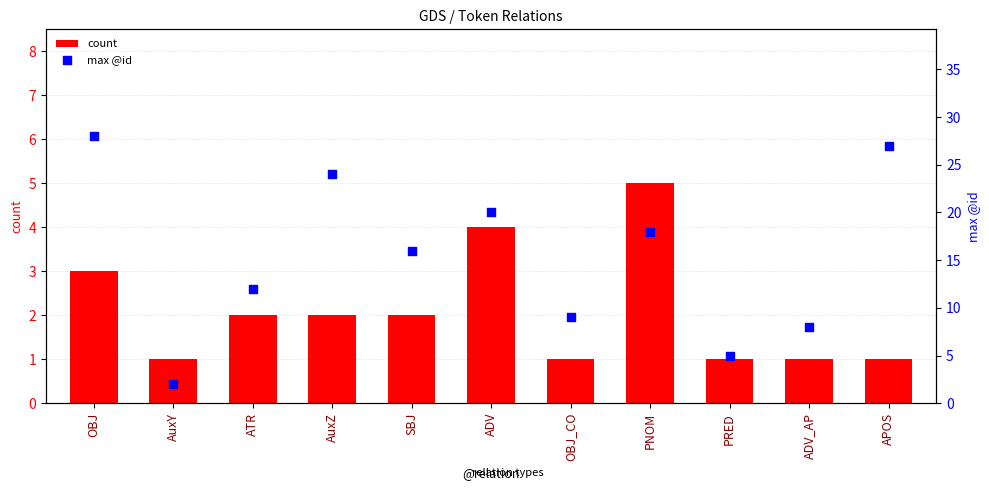

Which series has the widest spread of Y values?

max @id